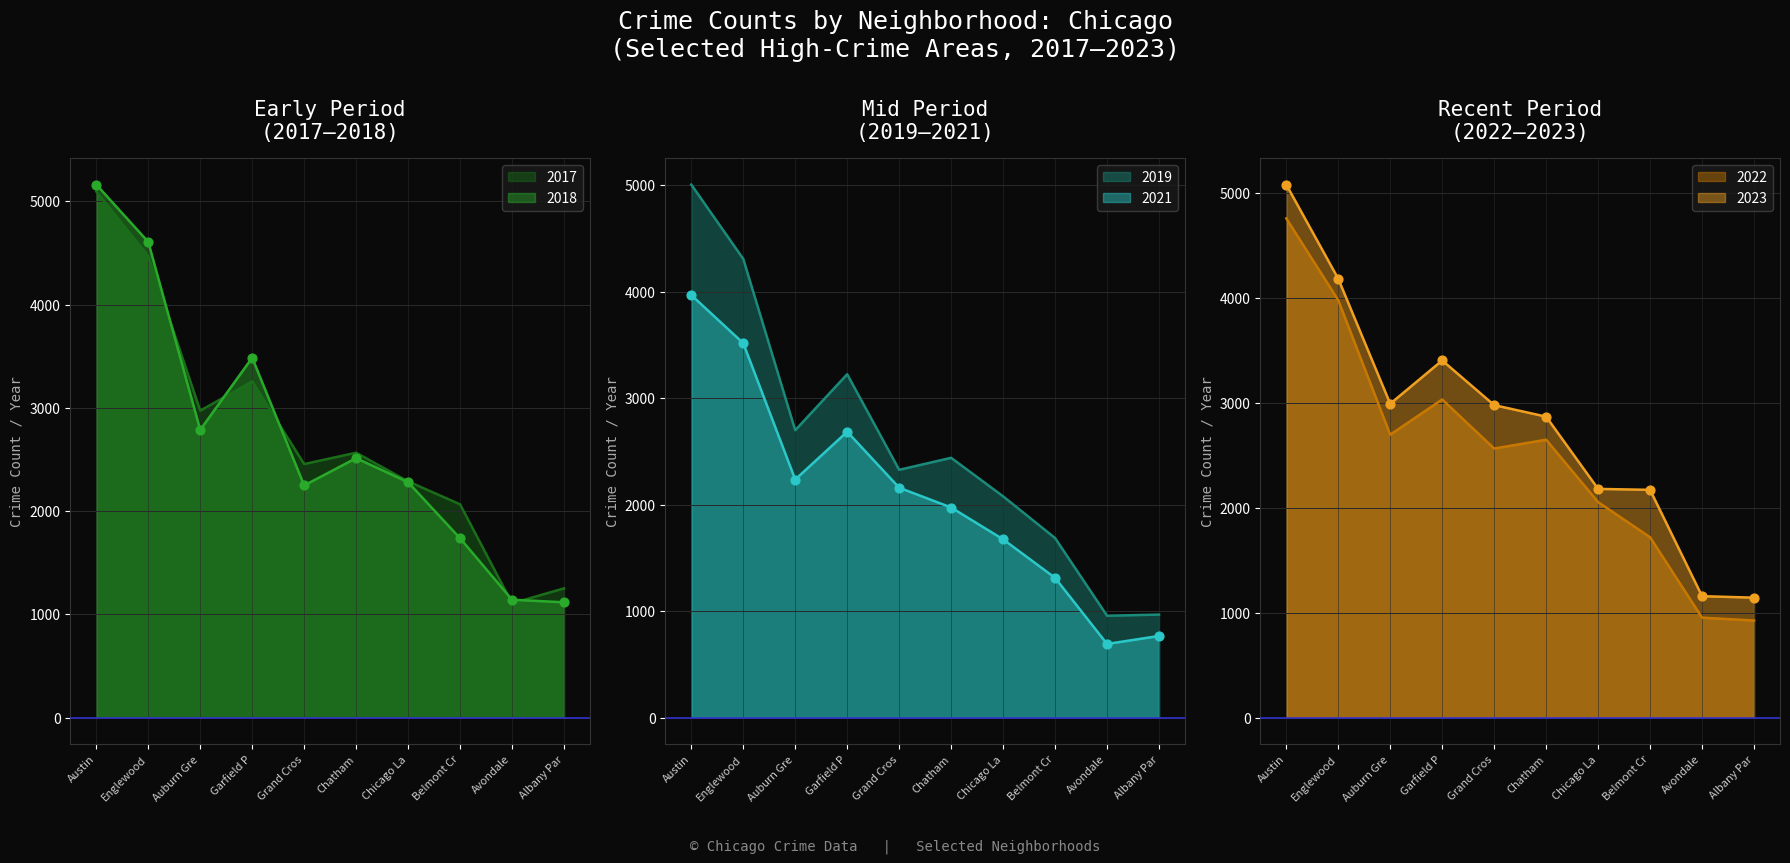

Is the value of 2023 at Grand Cros greater than the value of 2018 at Auburn Gre?

Yes